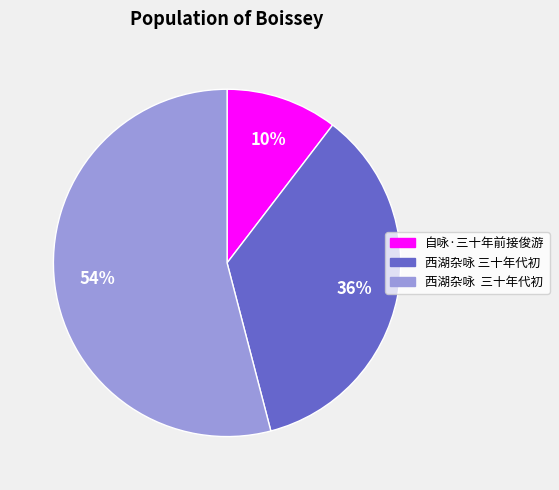

Is there a majority slice in this chart?

Yes